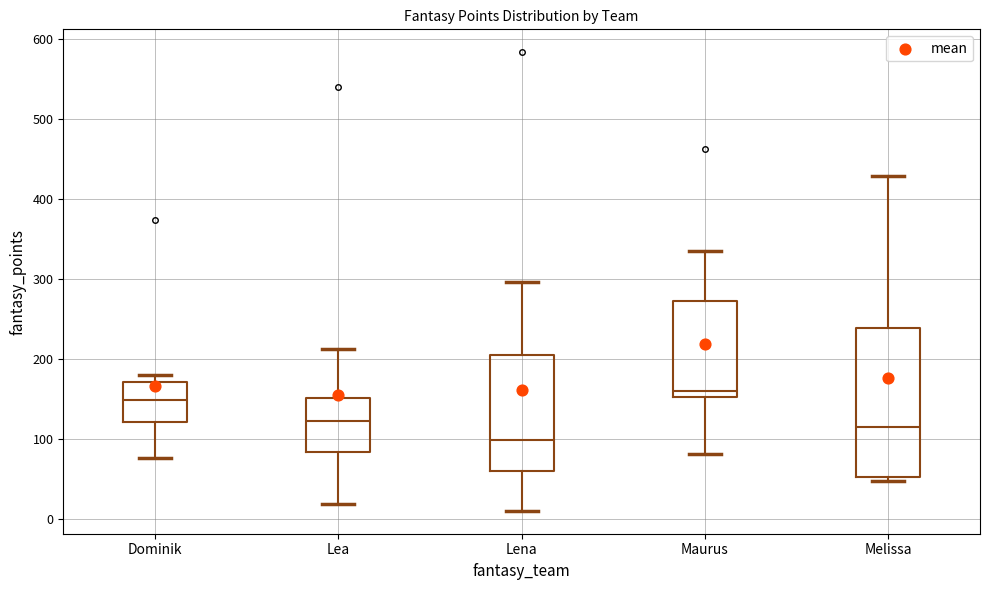

Where does the upper whisker of the box for Melissa end on the y-axis? The values are not printed on the chart, so give them approximately, as read against the axis.

430